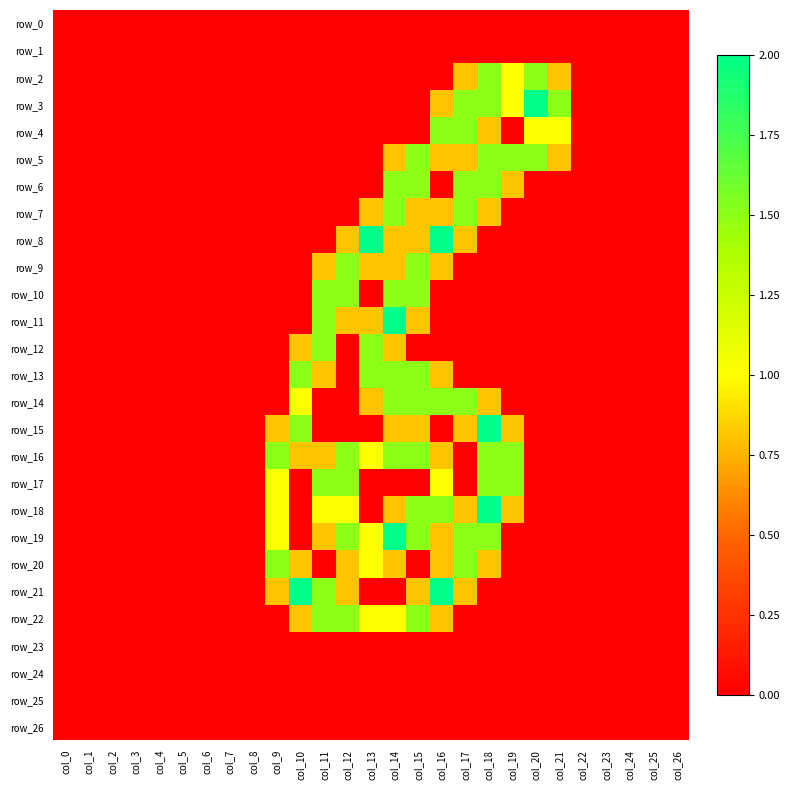

What is the difference between the second highest and second lowest values in the row_2 series?

1.5